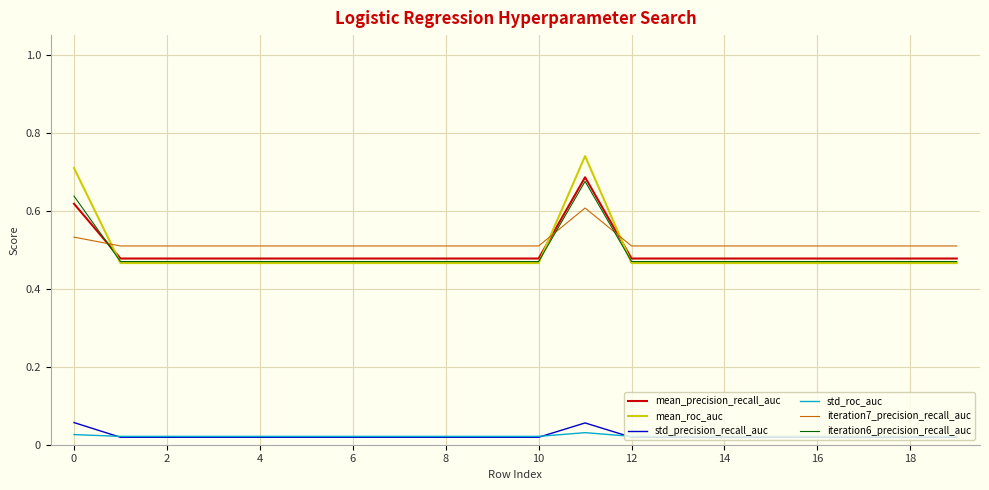

Which series has the largest range (max minus min)?

mean_roc_auc